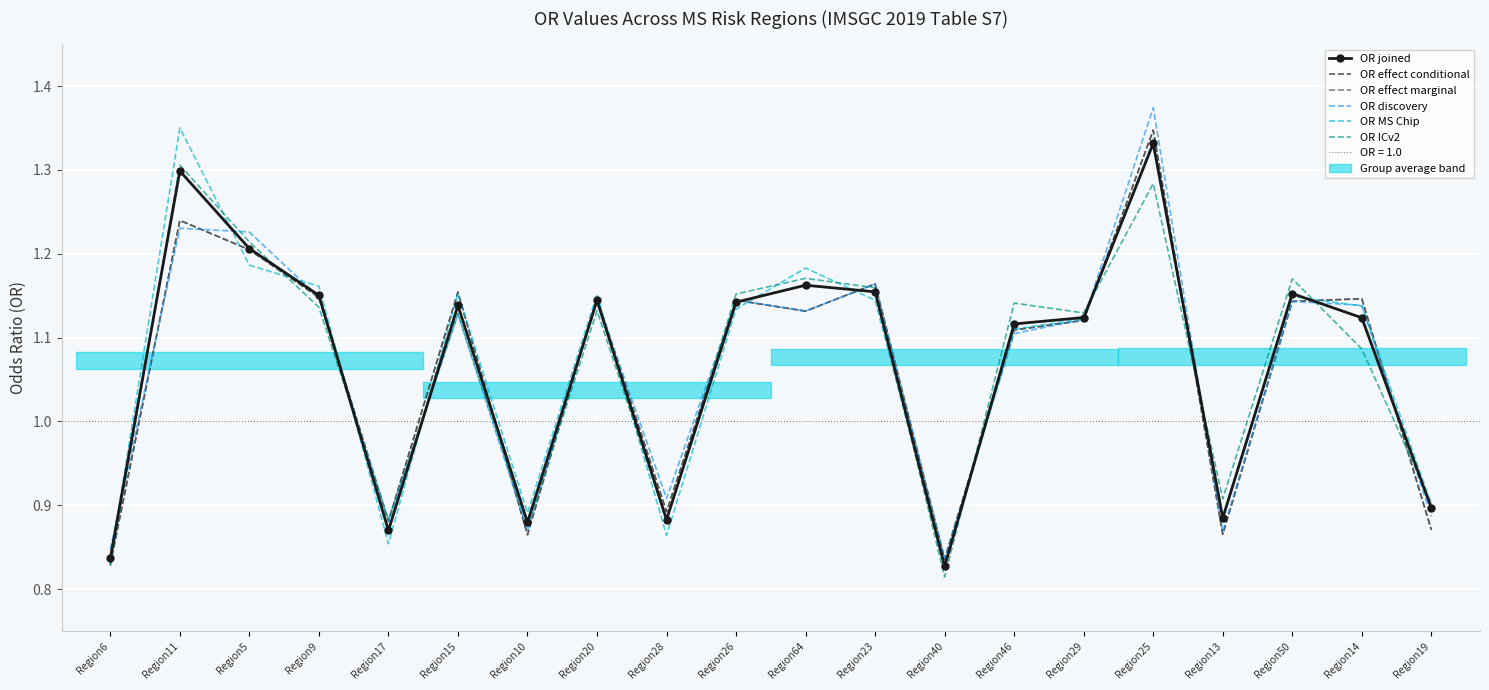

What is the label of the 15th point from the left?

Region29